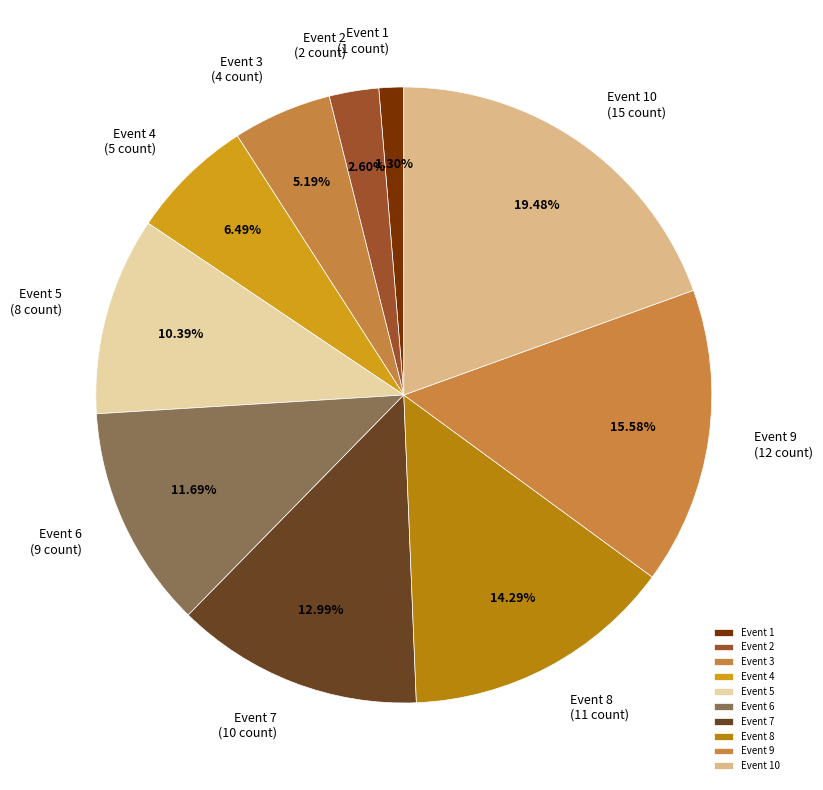

To the nearest percent, what percentage of the pie is Event 3?

5%